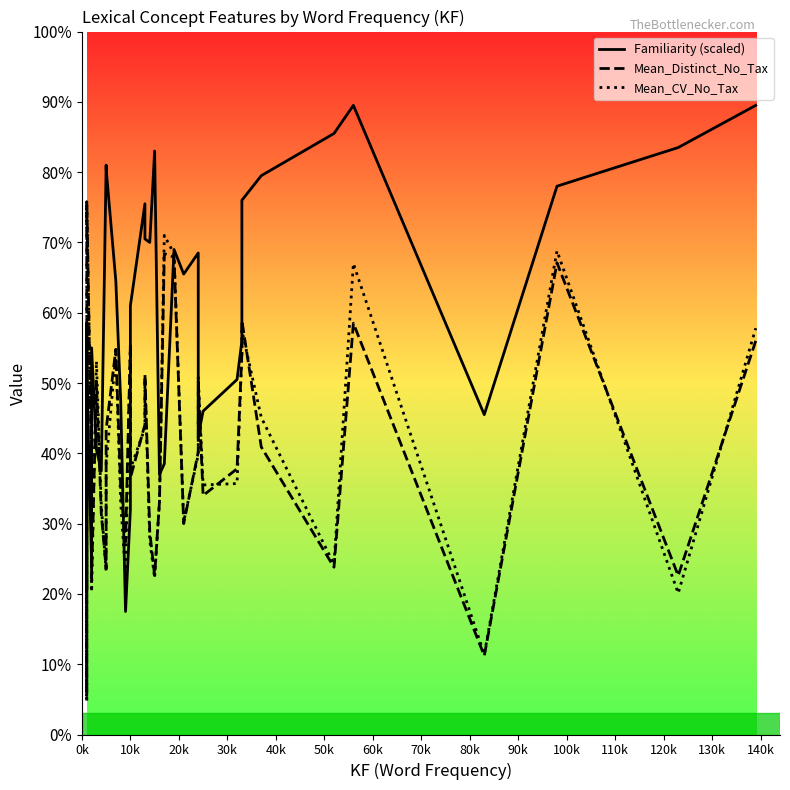

What are all the series names shown in the legend?

Familiarity (scaled), Mean_Distinct_No_Tax, Mean_CV_No_Tax